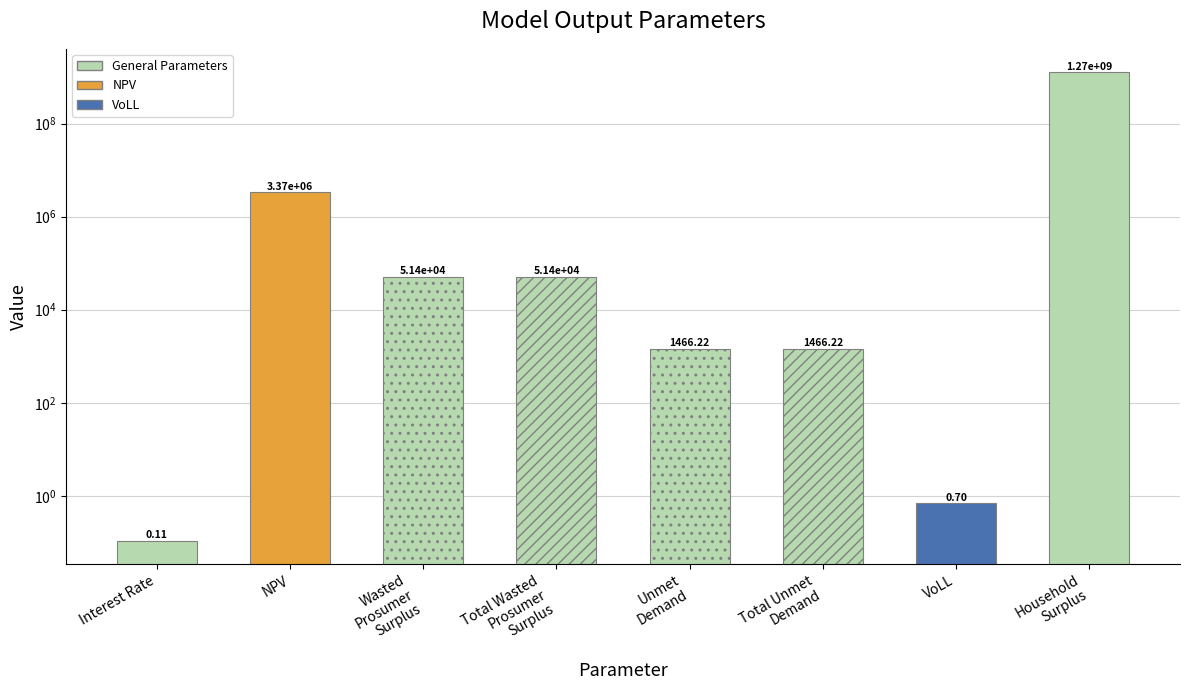

List the labels in order of value, smallest first.

Interest Rate, VoLL, Unmet
Demand, Total Unmet
Demand, Wasted
Prosumer
Surplus, Total Wasted
Prosumer
Surplus, NPV, Household
Surplus